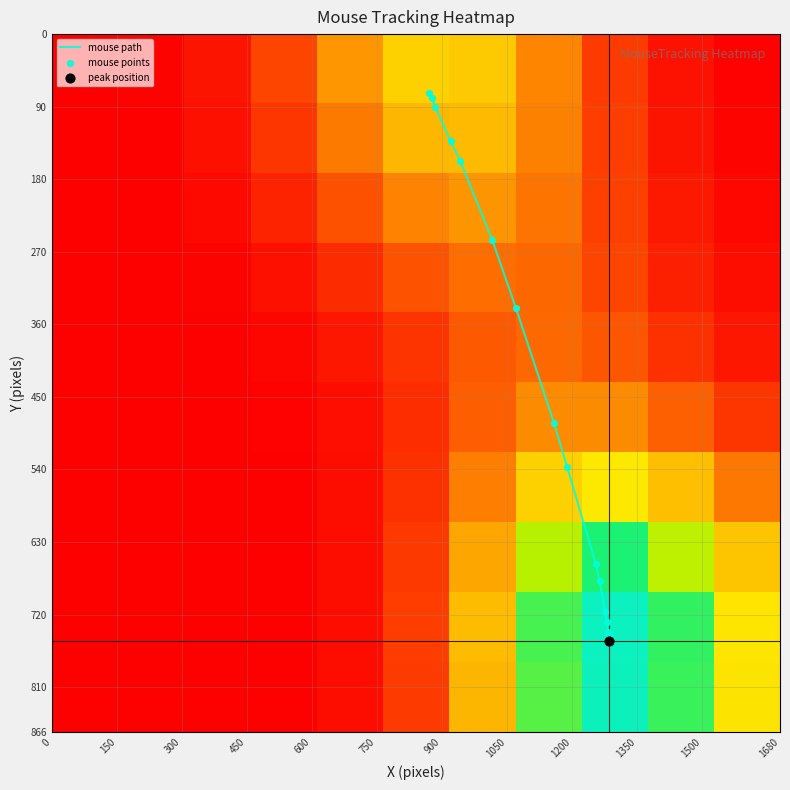

At which label does y_vals first exceed 717?

12